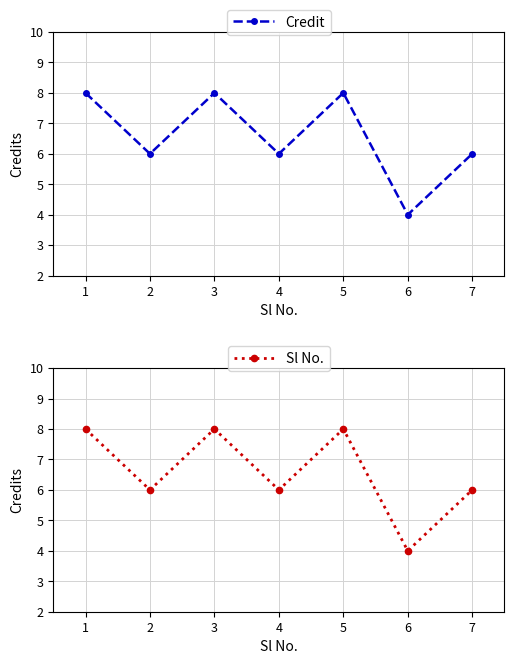

How many lines are shown in the chart?

2